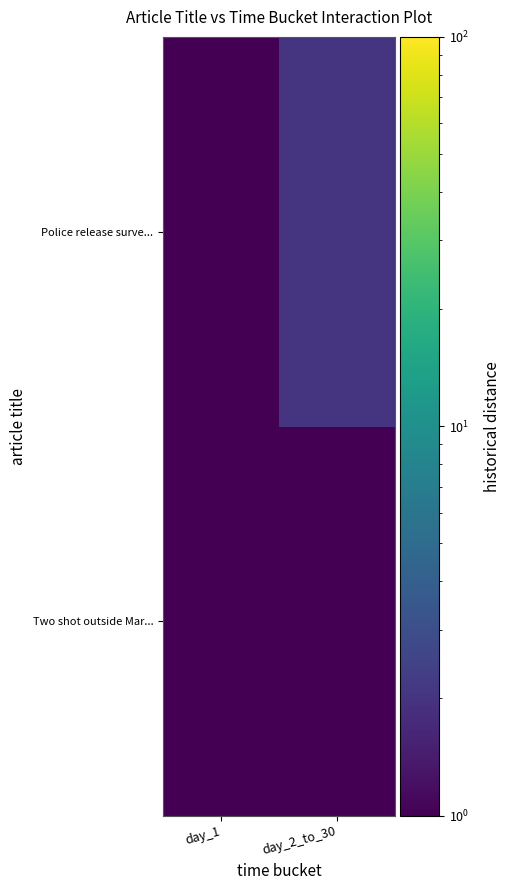

Which series has the largest total across all categories?

Police release surve...